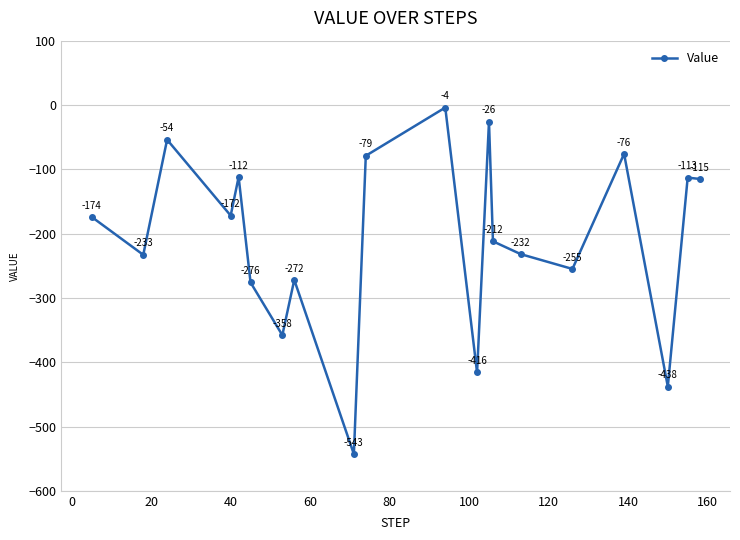

What is the difference between the maximum and minimum values?

539